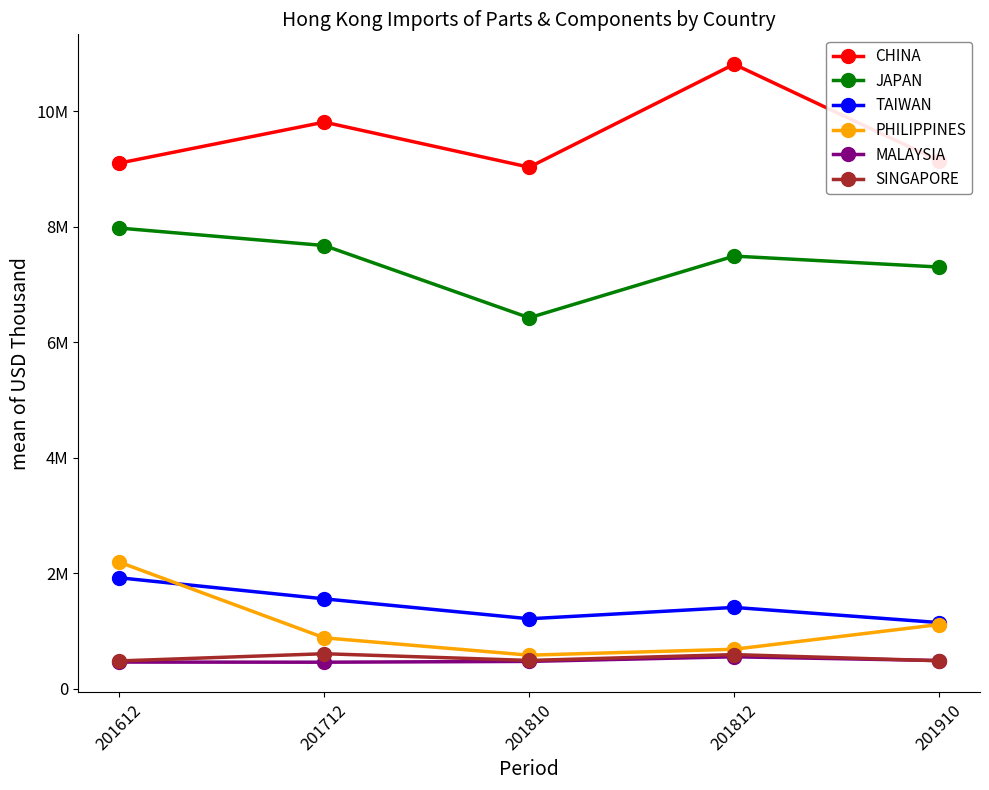

What are all the series names shown in the legend?

CHINA, JAPAN, TAIWAN, PHILIPPINES, MALAYSIA, SINGAPORE